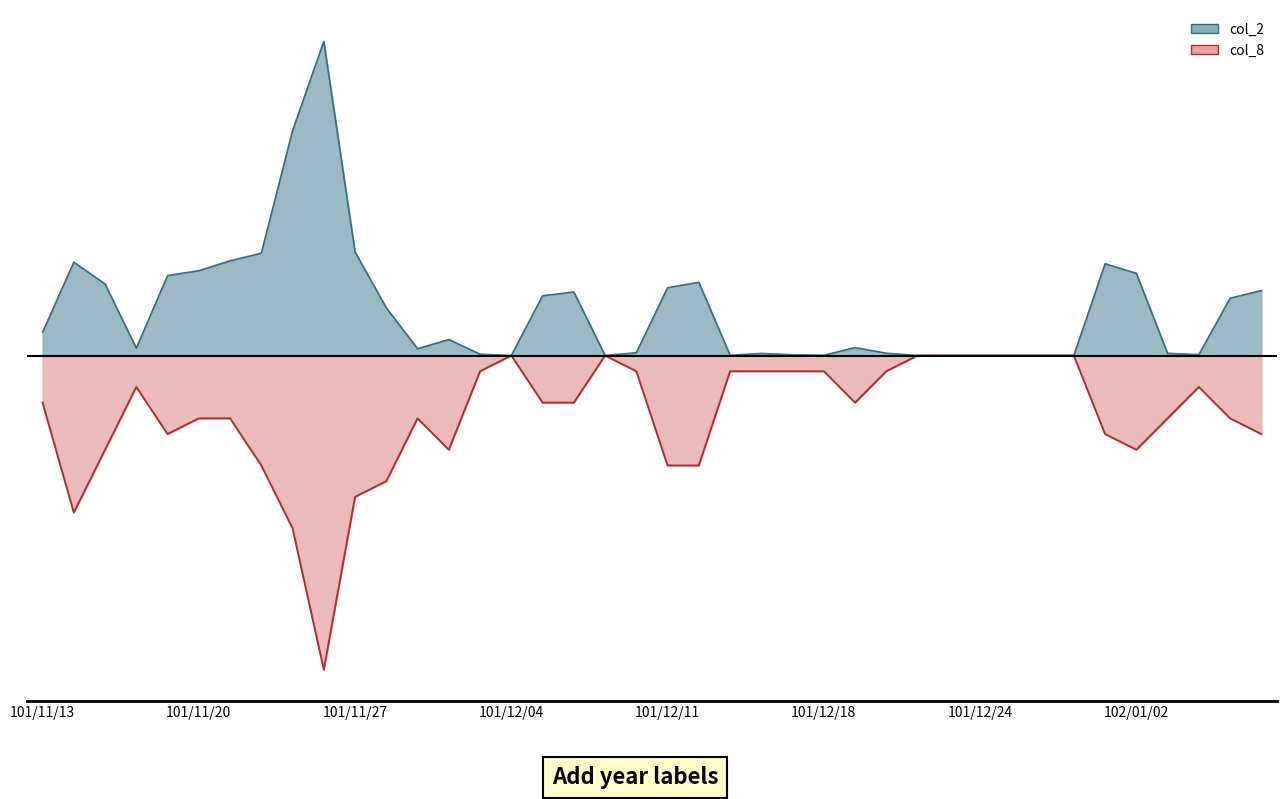

Where is the first local minimum for col_8?

101/11/14